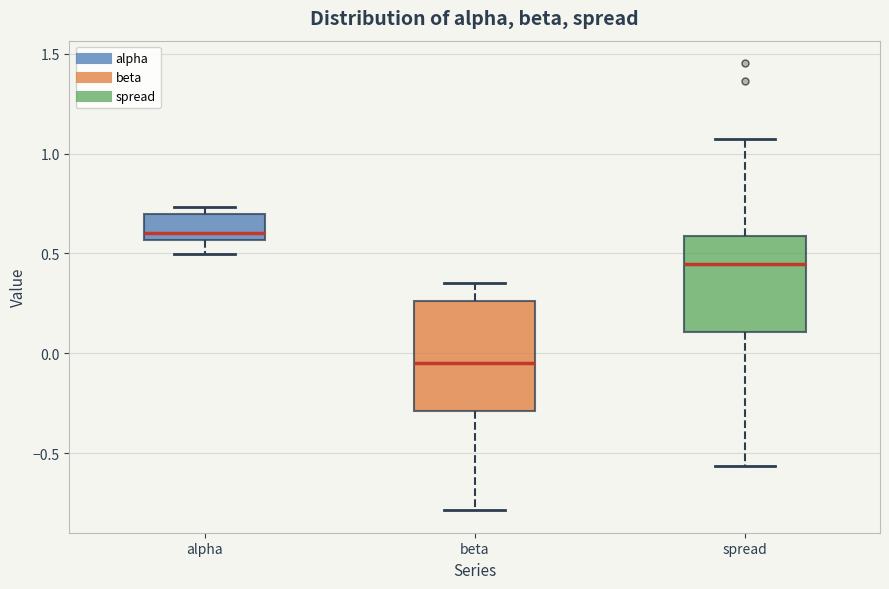

Reading left to right, read every box against the y-axis: the position of its median line, the range the box covers, and the ends of its whiskers. The values are not printed on the chart, so give them approximately, as read against the axis.

alpha: median 0.60, box 0.55 to 0.70, whiskers 0.50 to 0.75
beta: median -0.05, box -0.30 to 0.25, whiskers -0.80 to 0.35
spread: median 0.45, box 0.10 to 0.60, whiskers -0.55 to 1.05